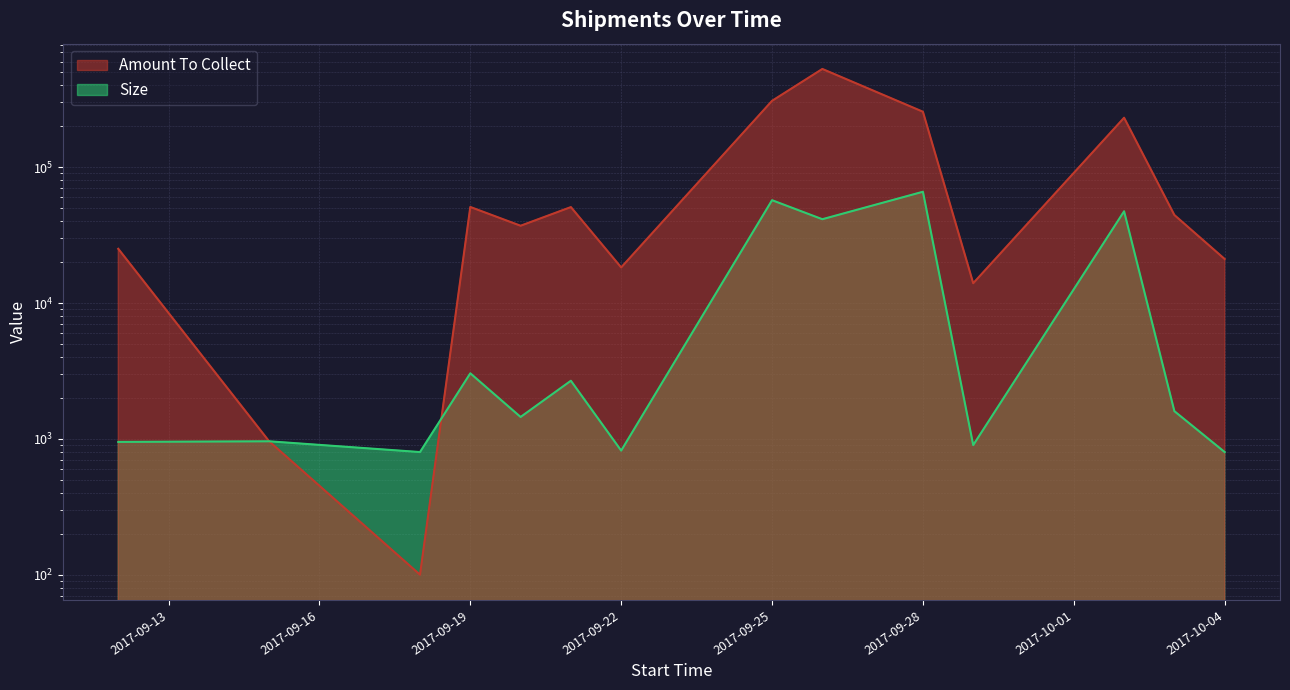

Reading left to right, what are all the values shown in this chart?

Amount To Collect: 2017-09-12=25100	2017-09-15=960	2017-09-18=100	2017-09-19=51000	2017-09-20=37100	2017-09-21=50900	2017-09-22=18300	2017-09-25=308350	2017-09-26=529300	2017-09-28=256300	2017-09-29=14000	2017-10-02=231500	2017-10-03=44500	2017-10-04=21100
Size: 2017-09-12=950	2017-09-15=960	2017-09-18=800	2017-09-19=3040	2017-09-20=1450	2017-09-21=2680	2017-09-22=820	2017-09-25=57200	2017-09-26=41435	2017-09-28=66000	2017-09-29=900	2017-10-02=47400	2017-10-03=1600	2017-10-04=800